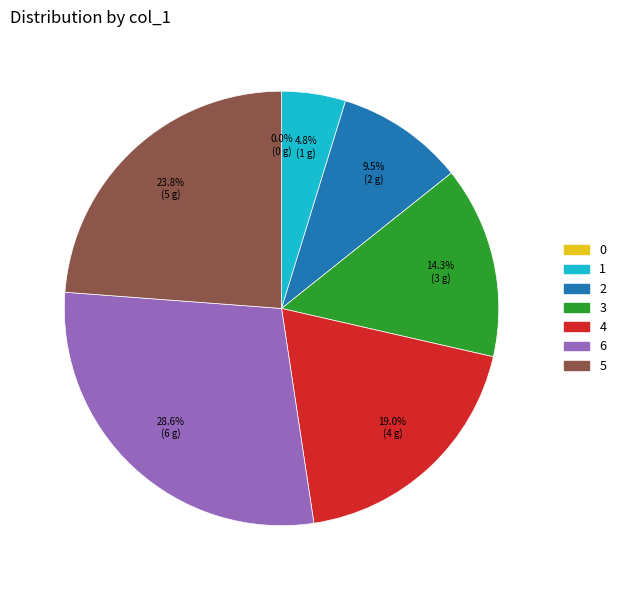

Does 1 account for over 50% of the chart?

No